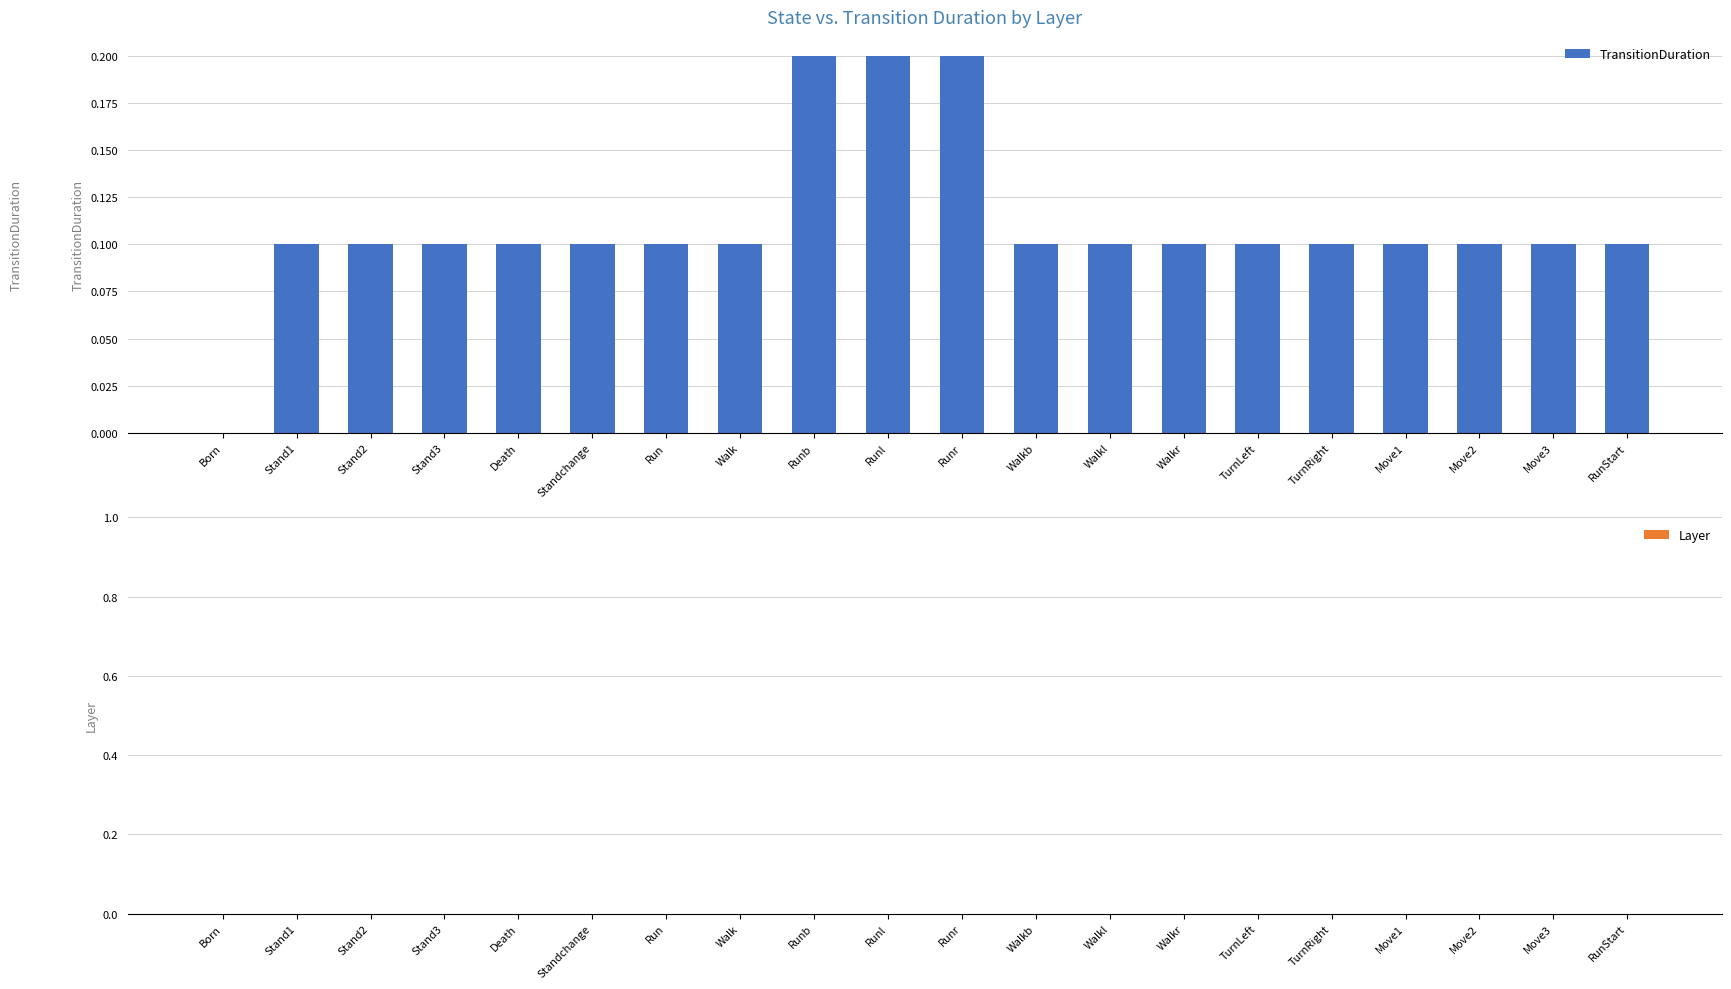

The chart shows a value of 0.1 at Walkr. True or false?

True